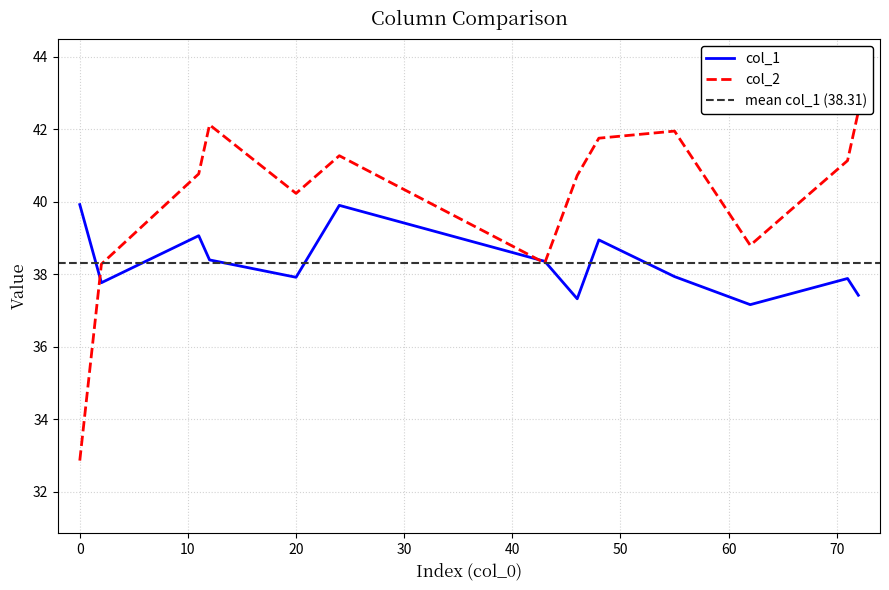

What is the sum of the col_1 values at 48 and 43?

77.3